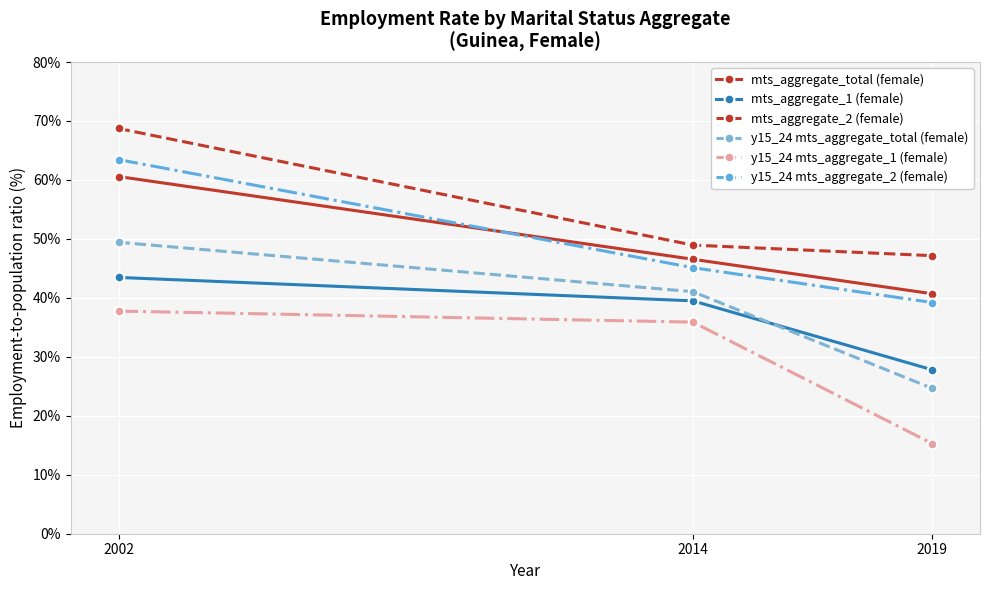

The value of mts_aggregate_total (female) at 2014 is 46.5. True or false?

True